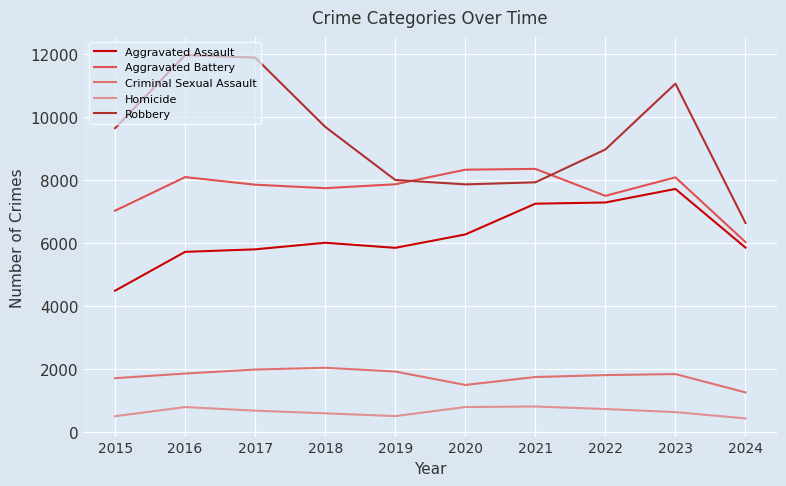

True or false: Aggravated Battery and Criminal Sexual Assault cross at least once.

False